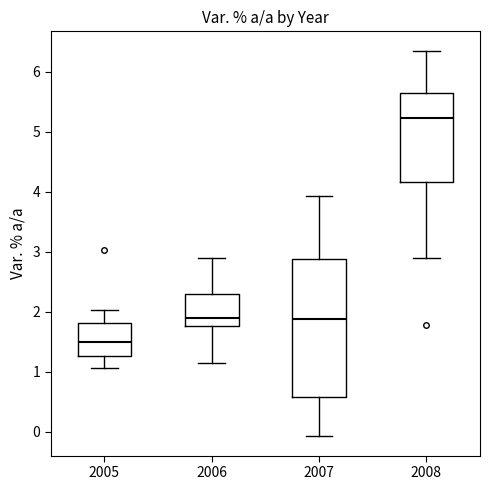

Which box's median line is the lowest?

2005